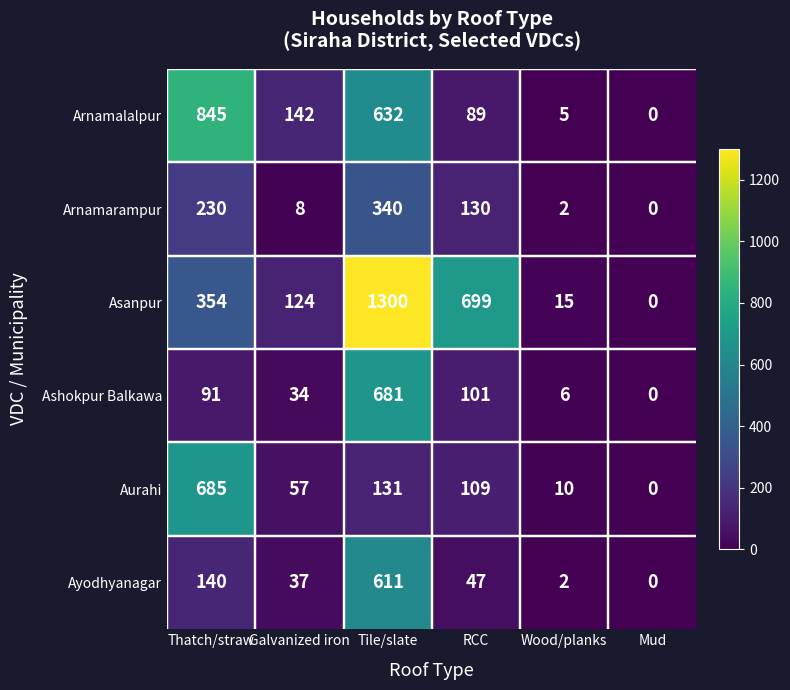

How many series are shown in this chart?

6